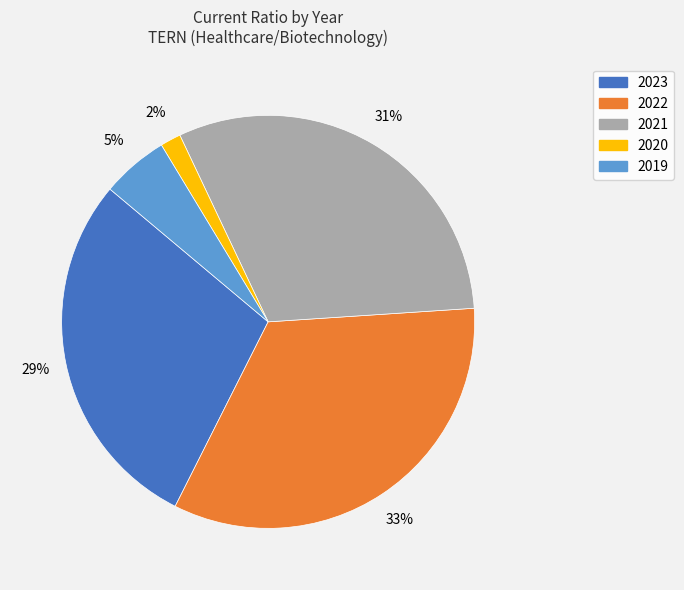

Is there any slice that represents more than half of the pie?

No